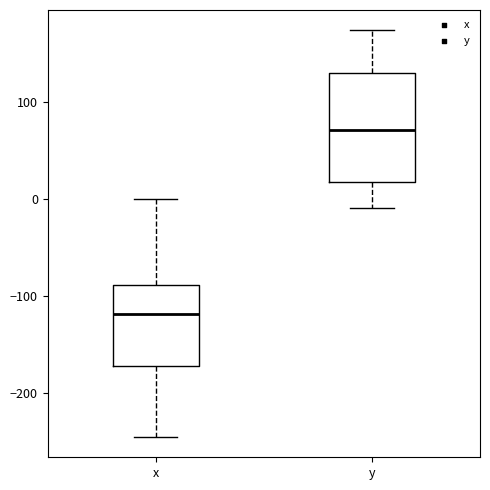

Which box has the highest median line?

y